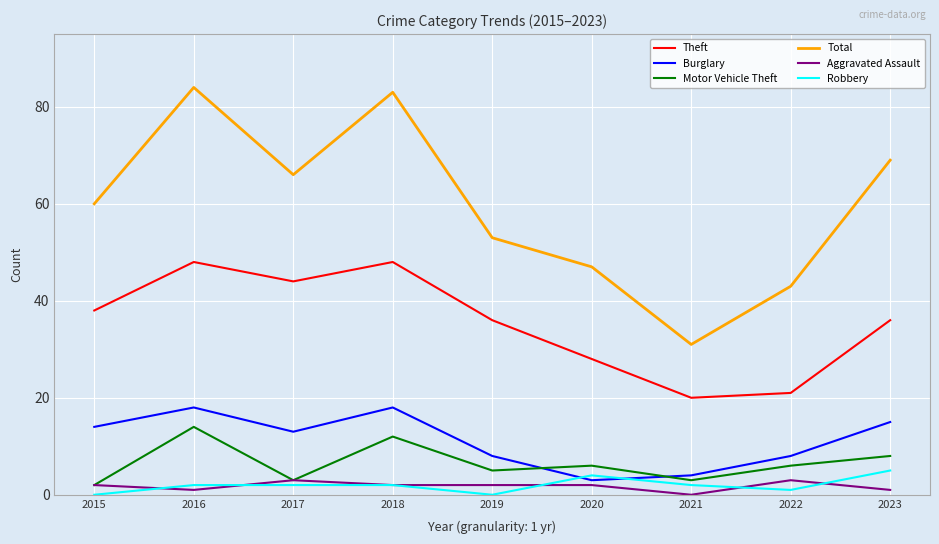

Which series has the largest total across all categories?

Total